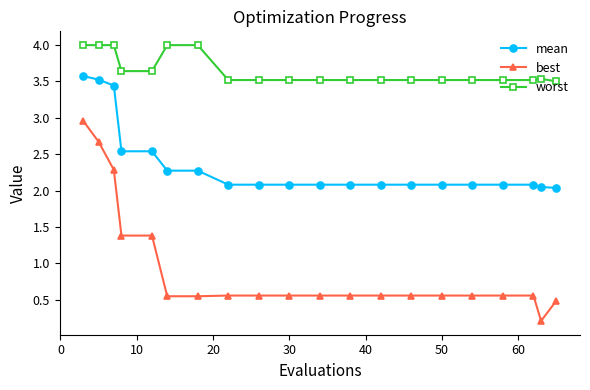

What are all the series names shown in the legend?

mean, best, worst